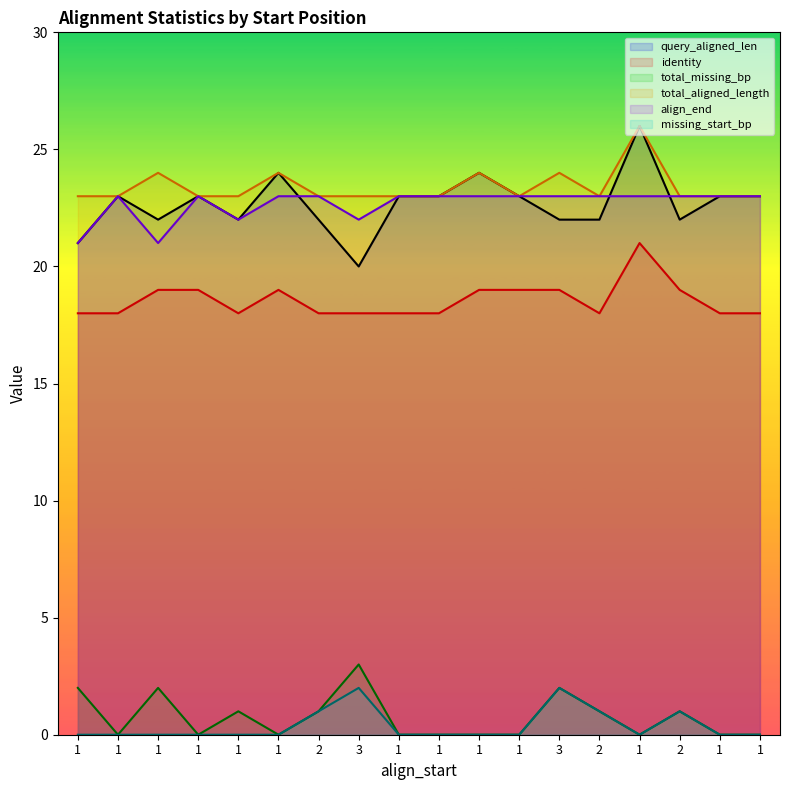

Which series has the largest total across all categories?

total_aligned_length